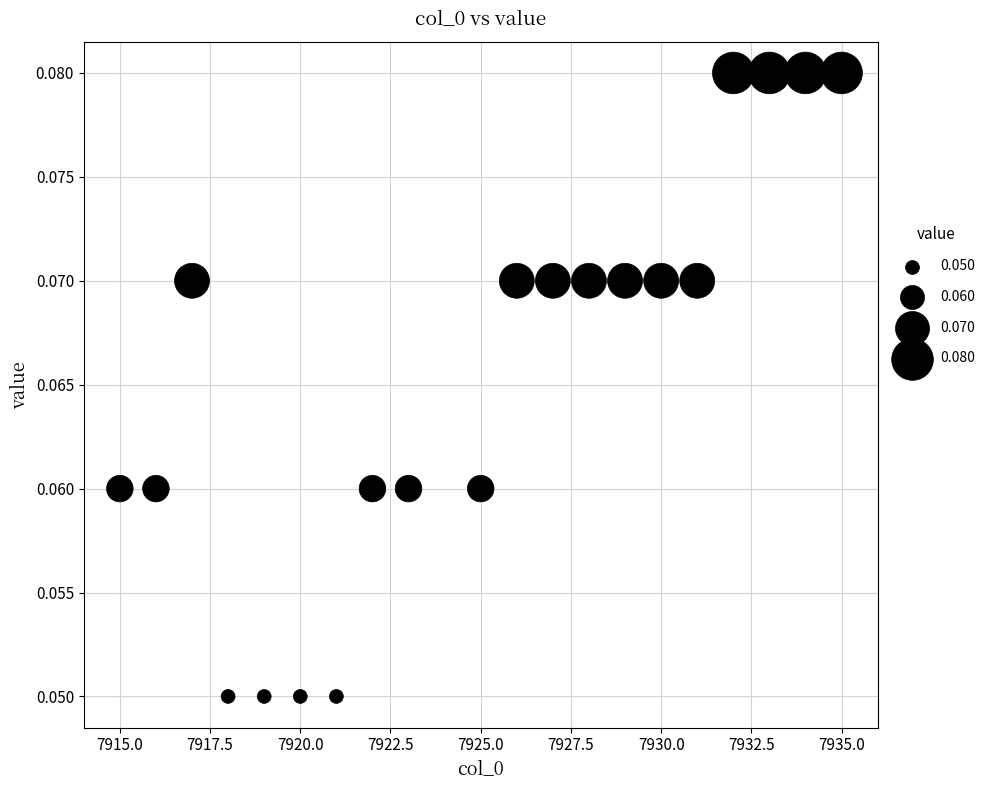

What is the range of X values (max minus min)?

20.0